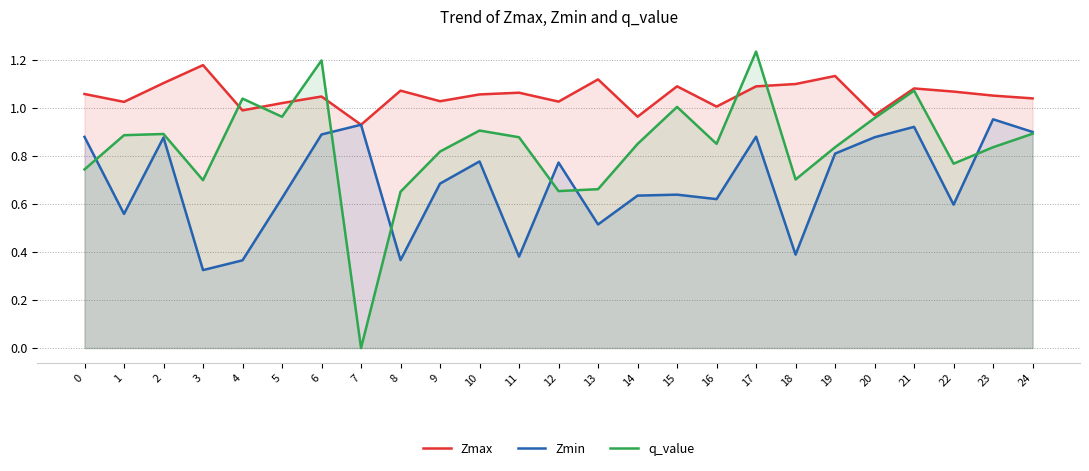

True or false: Zmax and q_value intersect in this chart.

True